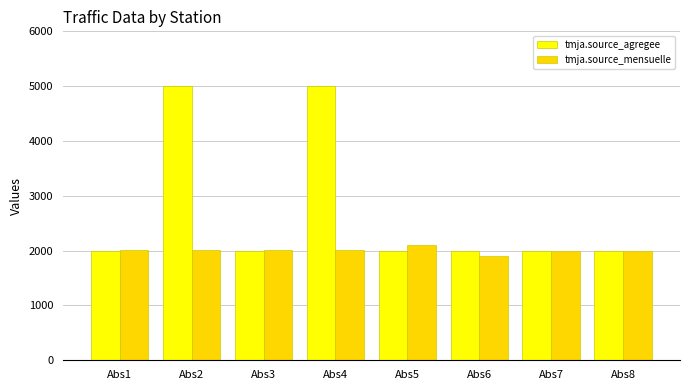

Count the number of data series in this chart.

2